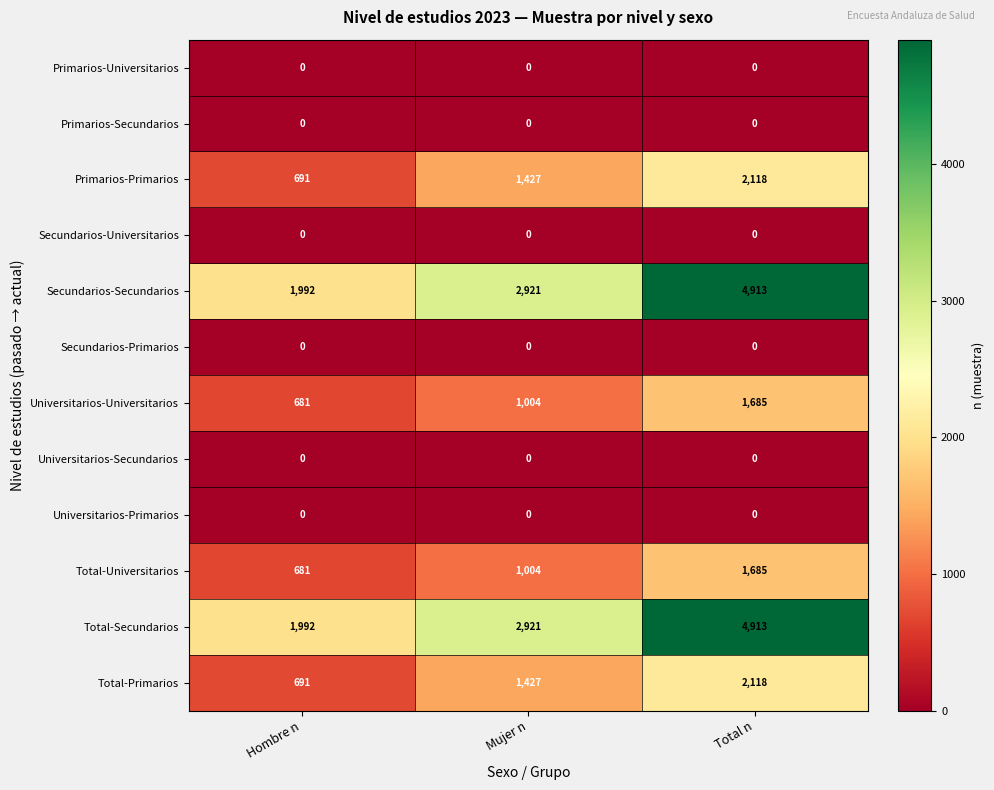

What is the difference between the highest and lowest values at Hombre n?

1992